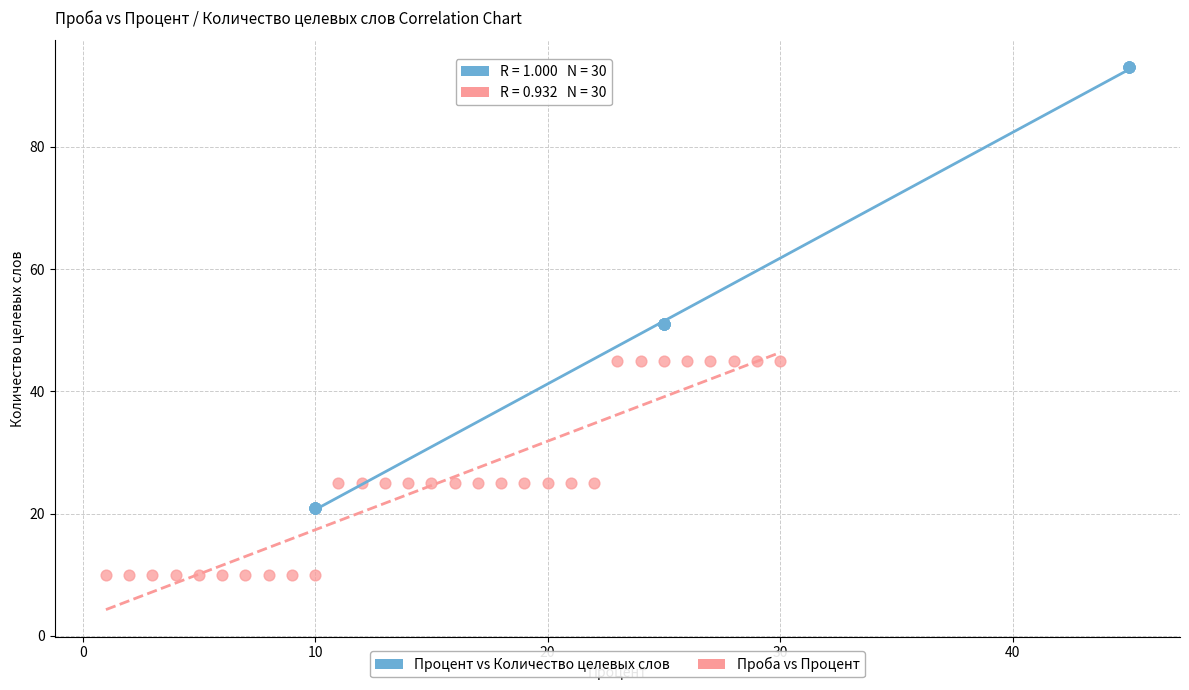

Which series contains the lowest Y value?

Проба vs Процент